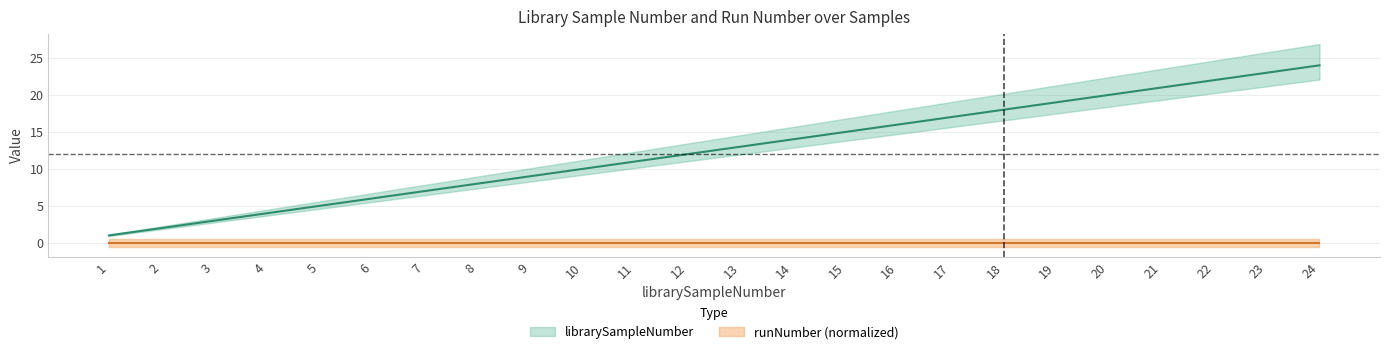

Rank the categories by value from highest to lowest.

24, 23, 22, 21, 20, 19, 18, 17, 16, 15, 14, 13, 12, 11, 10, 9, 8, 7, 6, 5, 4, 3, 2, 1